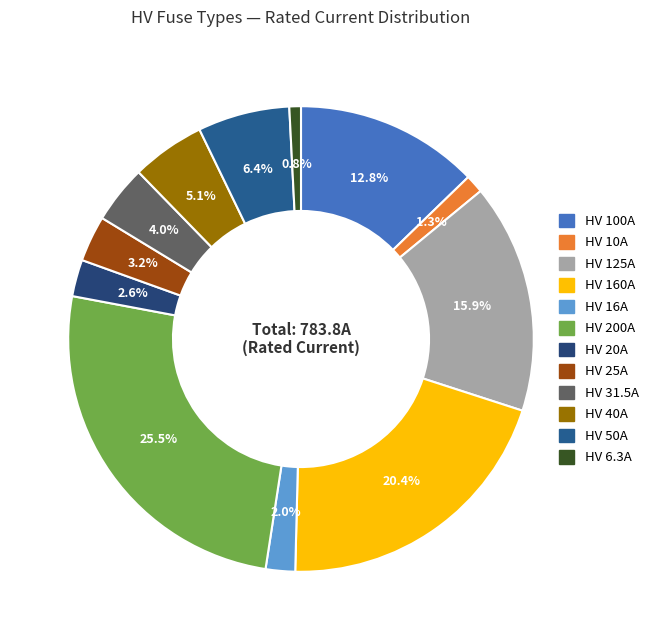

What is the largest slice in the pie chart?

HV 200A